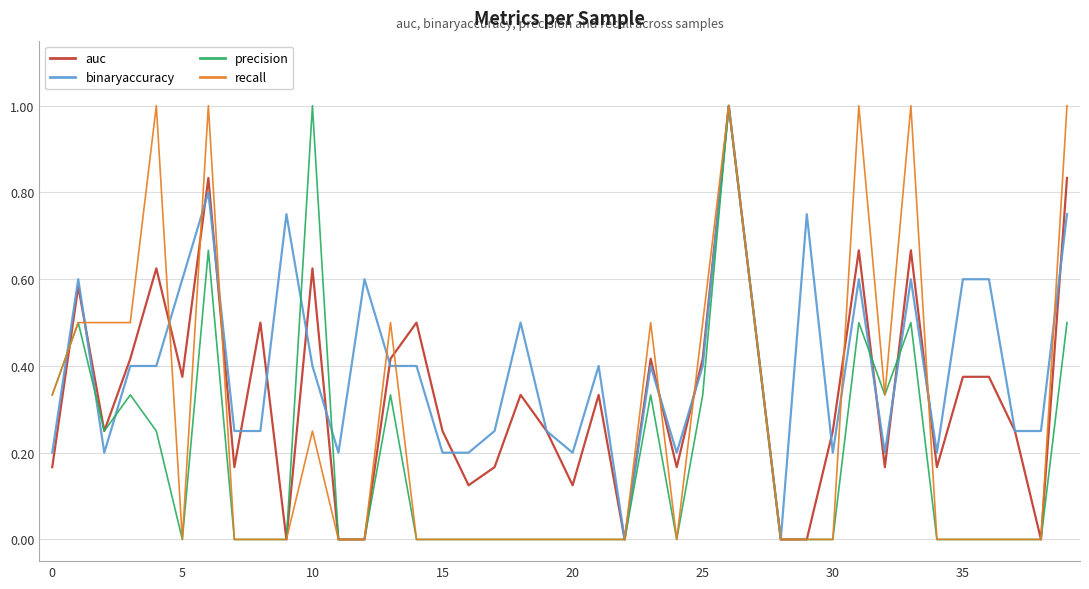

What is the sum of all recall values?

10.4